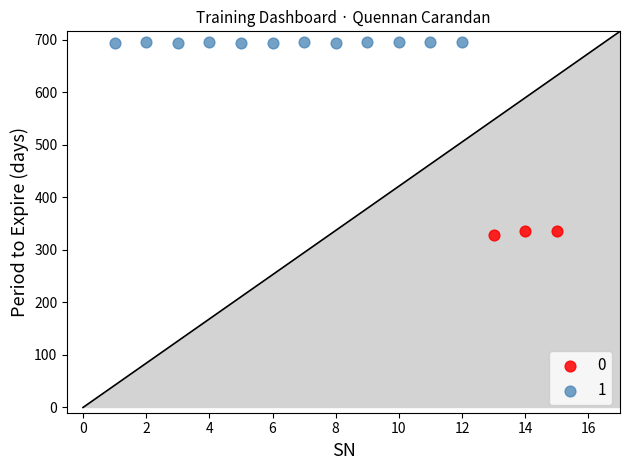

Which series contains the lowest Y value?

0